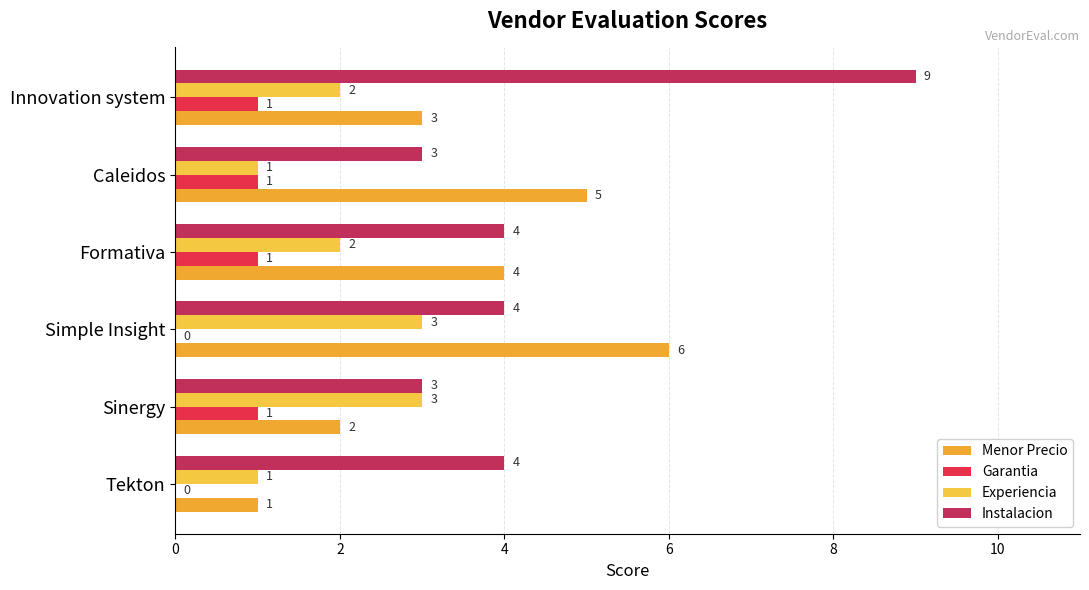

What is the difference between the maximum and minimum values in the Menor Precio series?

5